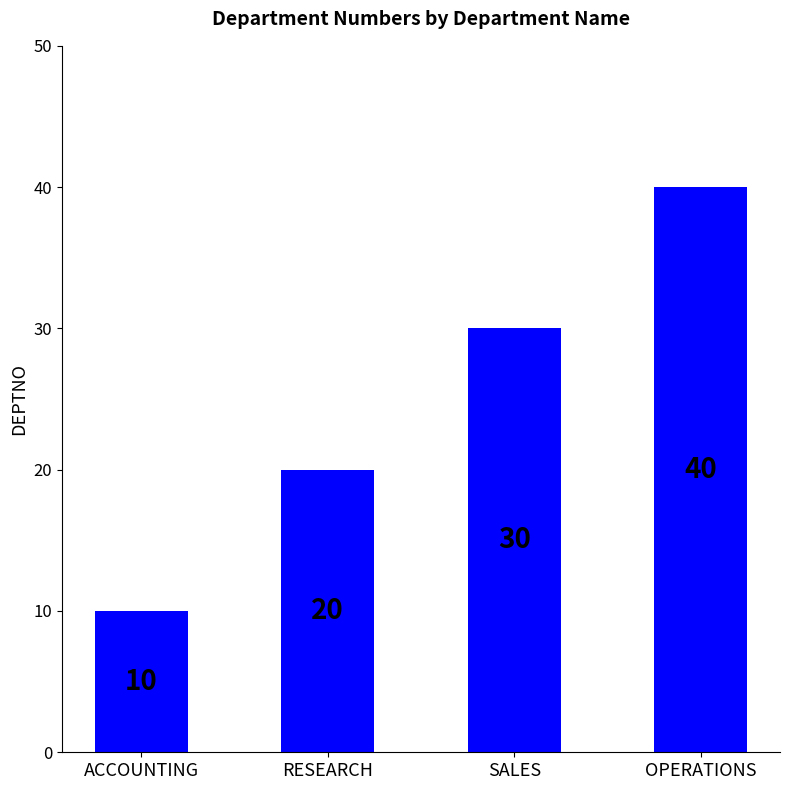

What is the change in value from RESEARCH to OPERATIONS?

+20